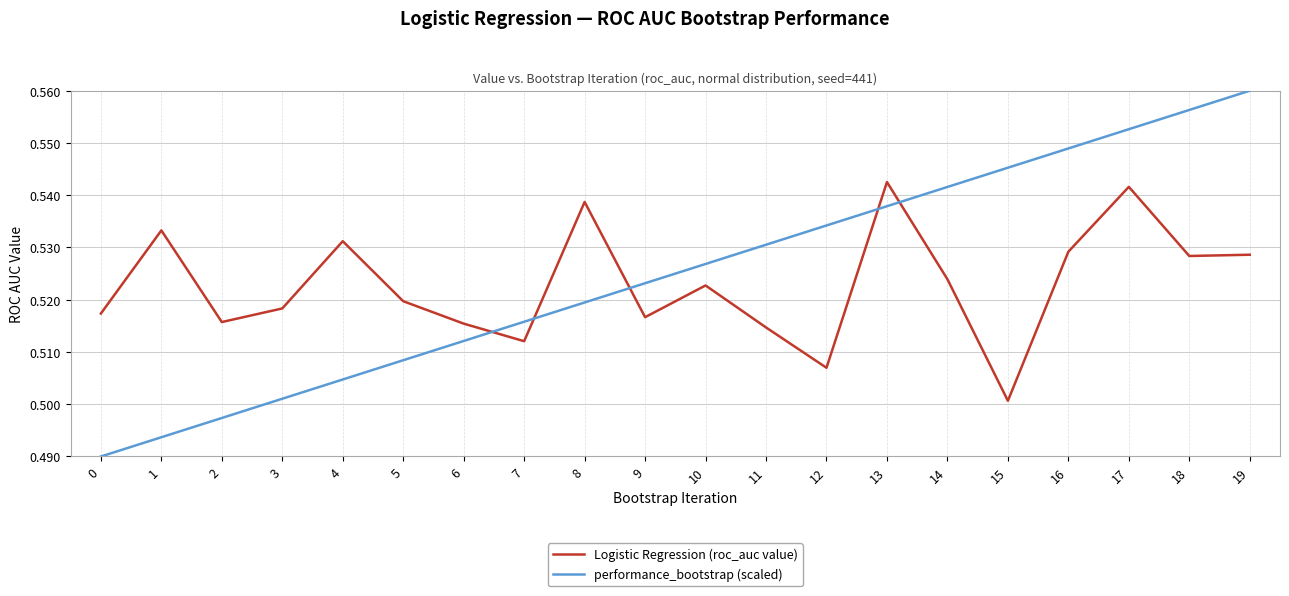

At which label does Logistic Regression (roc_auc value) reach its minimum?

15